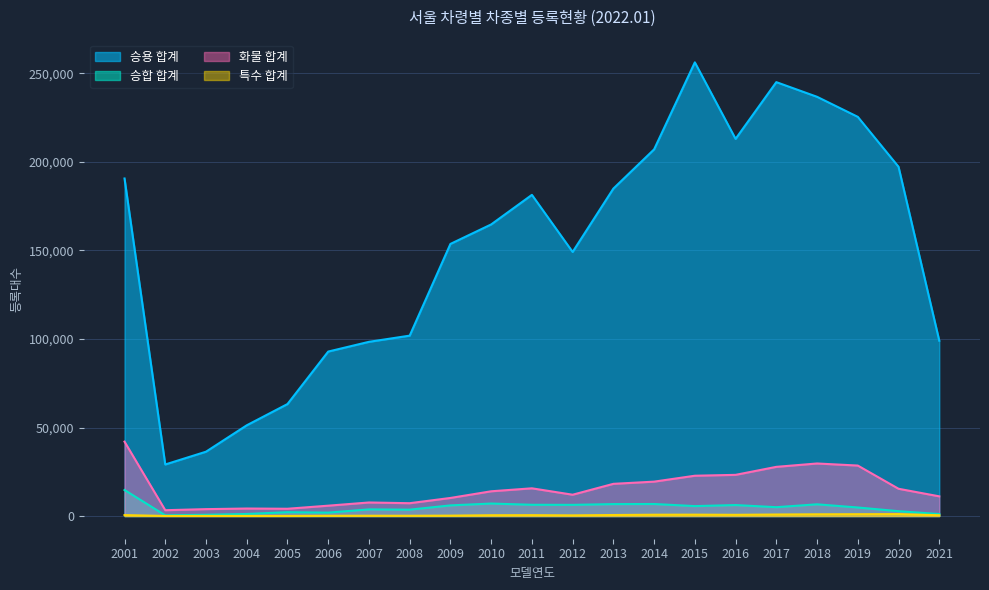

What is the difference between the second highest and minimum values in the 승용 합계 series?

215975